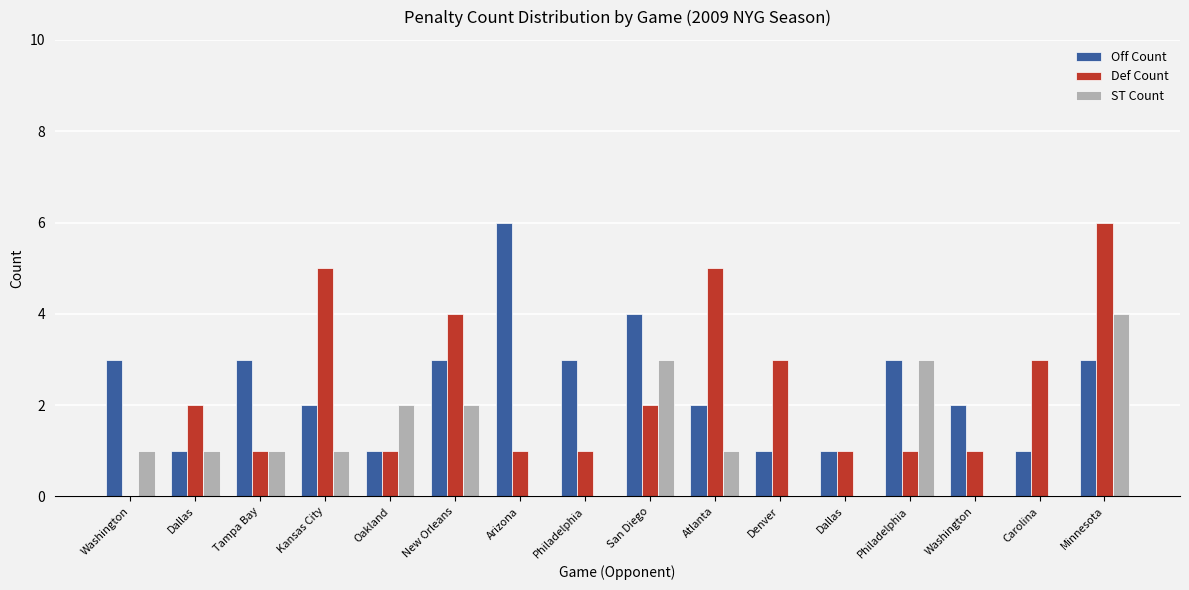

At which category does the chart reach its minimum across all series?

Washington